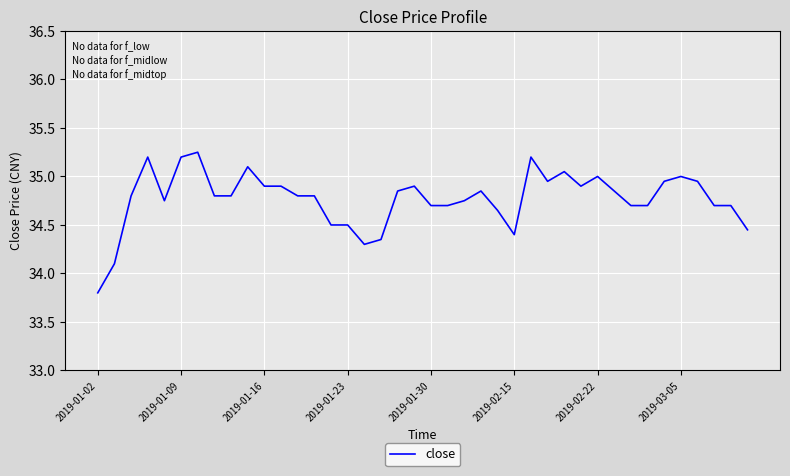

What is the smallest value displayed?

33.8